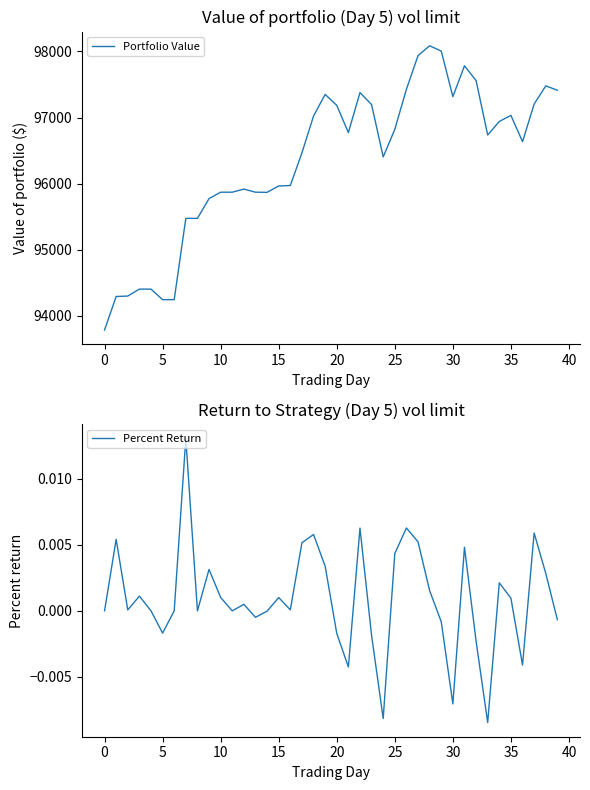

Reading left to right, extract all data points from this chart.

Portfolio Value: 93784.6	94291.8	94298.4	94403.4	94403.4	94244.1	94244.1	95474.5	95474.5	95773.6	95870.4	95870.4	95917.5	95870.4	95868.3	95964.4	95971.6	96465.9	97022.9	97350.9	97184.9	96772.3	97378.0	97196.1	96403.9	96822.1	97428.9	97937.4	98086.8	98006.2	97315.9	97784.0	97560.0	96735.7	96940.7	97033.2	96635.1	97203.9	97479.4	97414.1
Percent Return: 0.0	0.0	0.0	0.0	0.0	-0.0	0.0	0.0	0.0	0.0	0.0	0.0	0.0	-0.0	-0.0	0.0	0.0	0.0	0.0	0.0	-0.0	-0.0	0.0	-0.0	-0.0	0.0	0.0	0.0	0.0	-0.0	-0.0	0.0	-0.0	-0.0	0.0	0.0	-0.0	0.0	0.0	-0.0